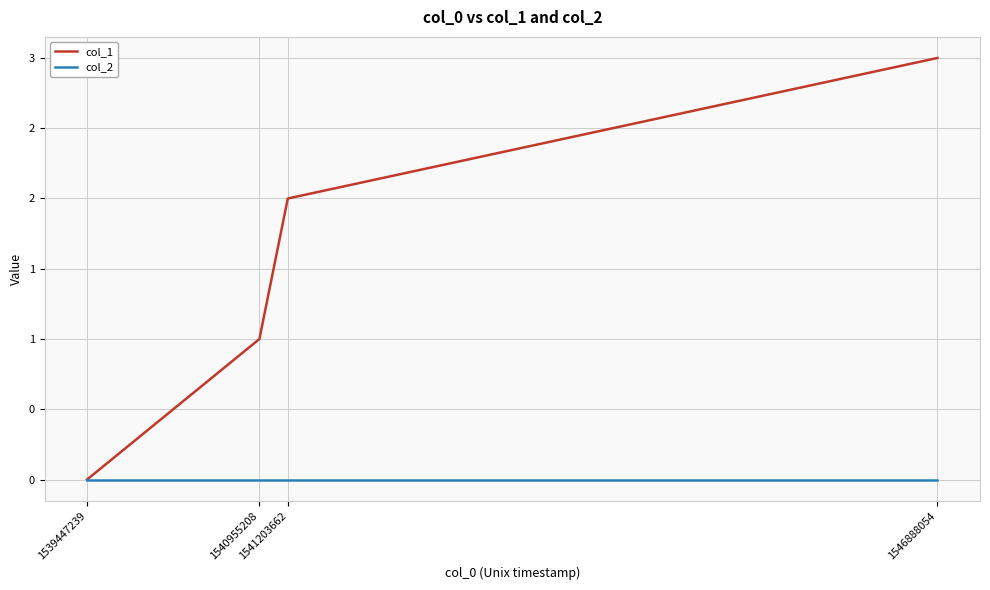

Is the value of col_1 at 1546888054 greater than the value of col_2 at 1546888054?

Yes